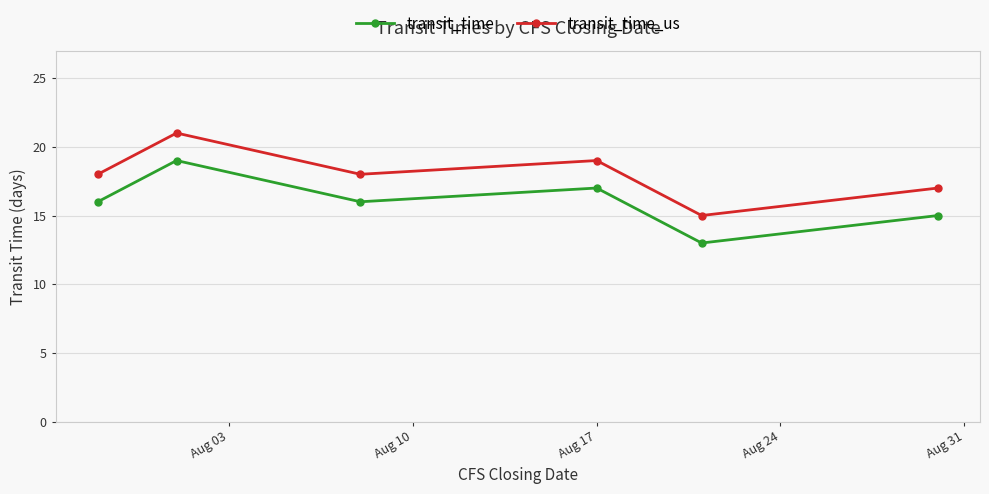

List the series in order of their peak value, lowest first.

transit_time, transit_time_us